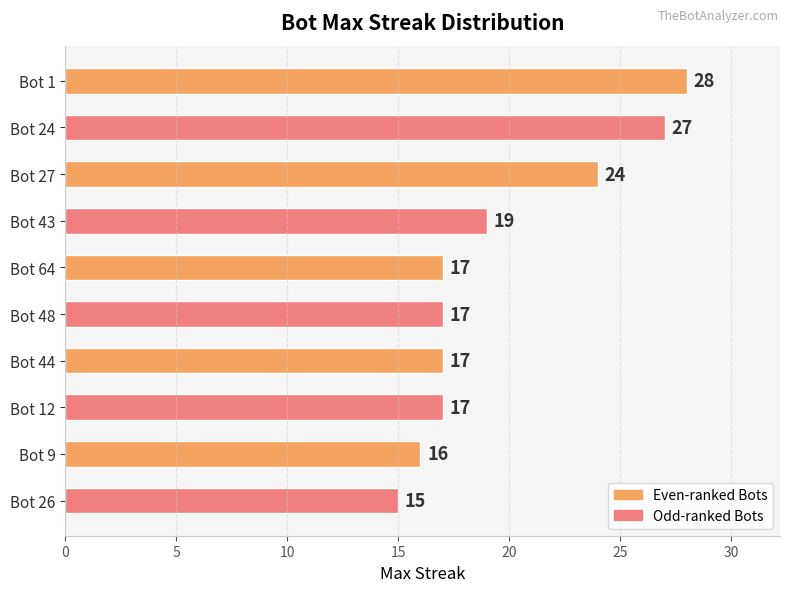

What is the maximum value shown in the chart?

28